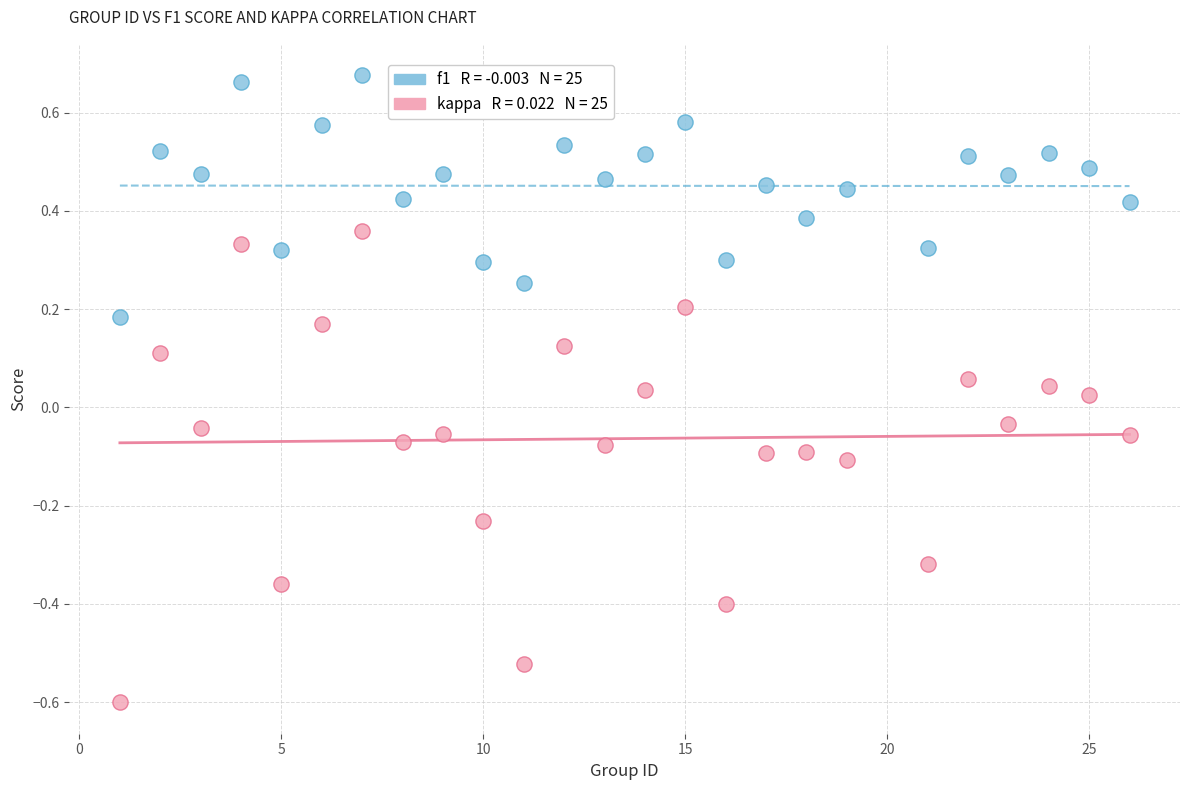

Across all data points, what is the range of Y values (max minus min)?

1.3